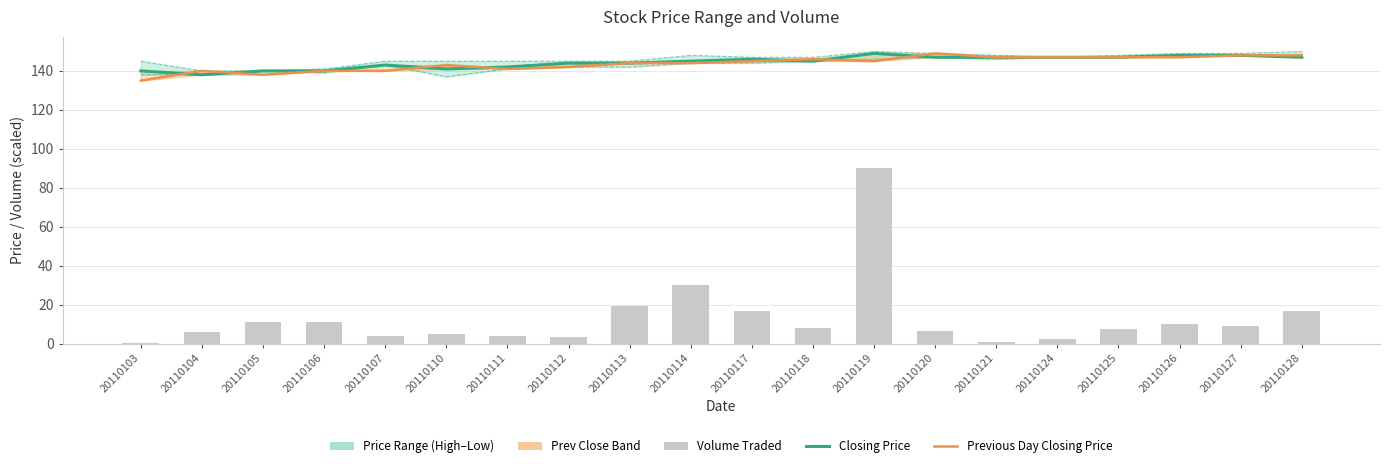

What is the difference between the maximum and minimum values in the Lowest Price of the Day series?

11.0